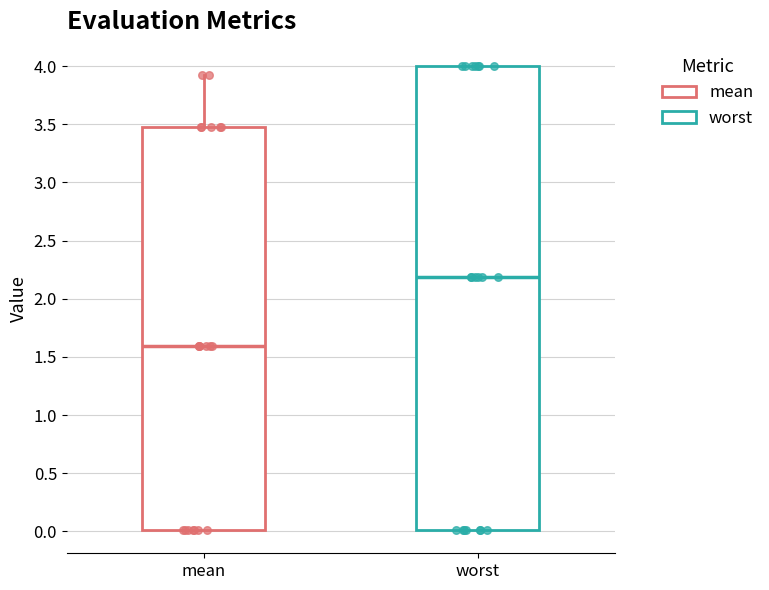

Where is the lower edge of the box for worst on the y-axis? The values are not printed on the chart, so give them approximately, as read against the axis.

0.0